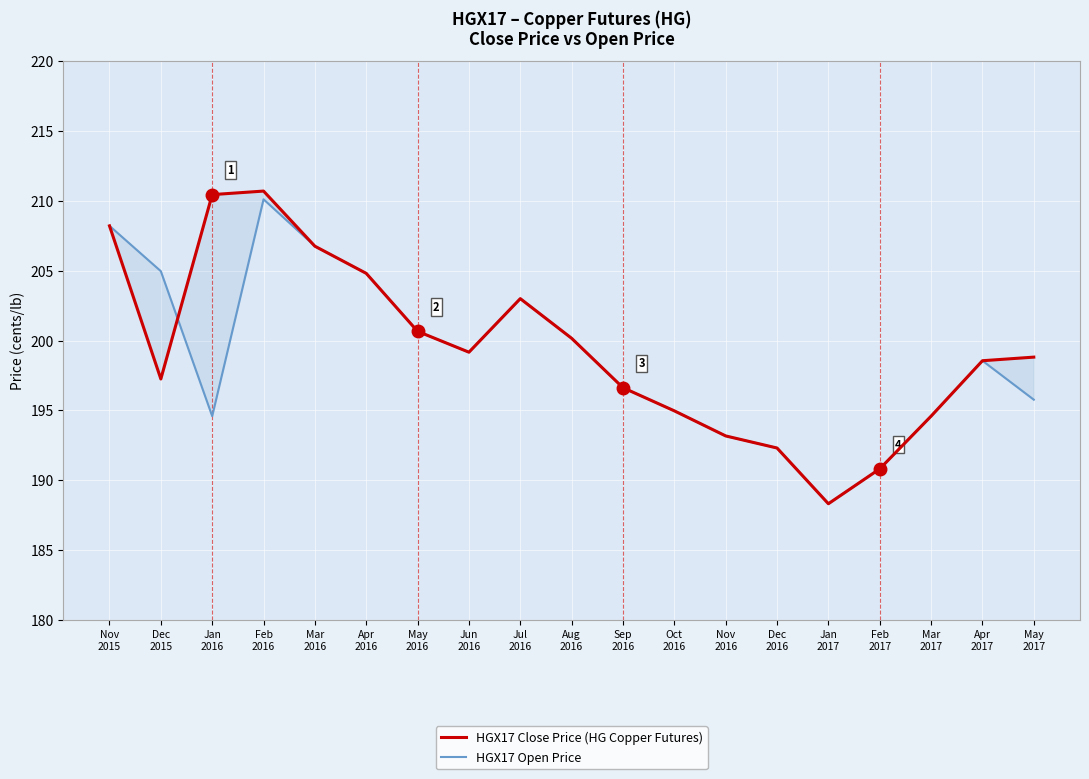

Which label corresponds to the smallest value in the chart?

Jan
2017